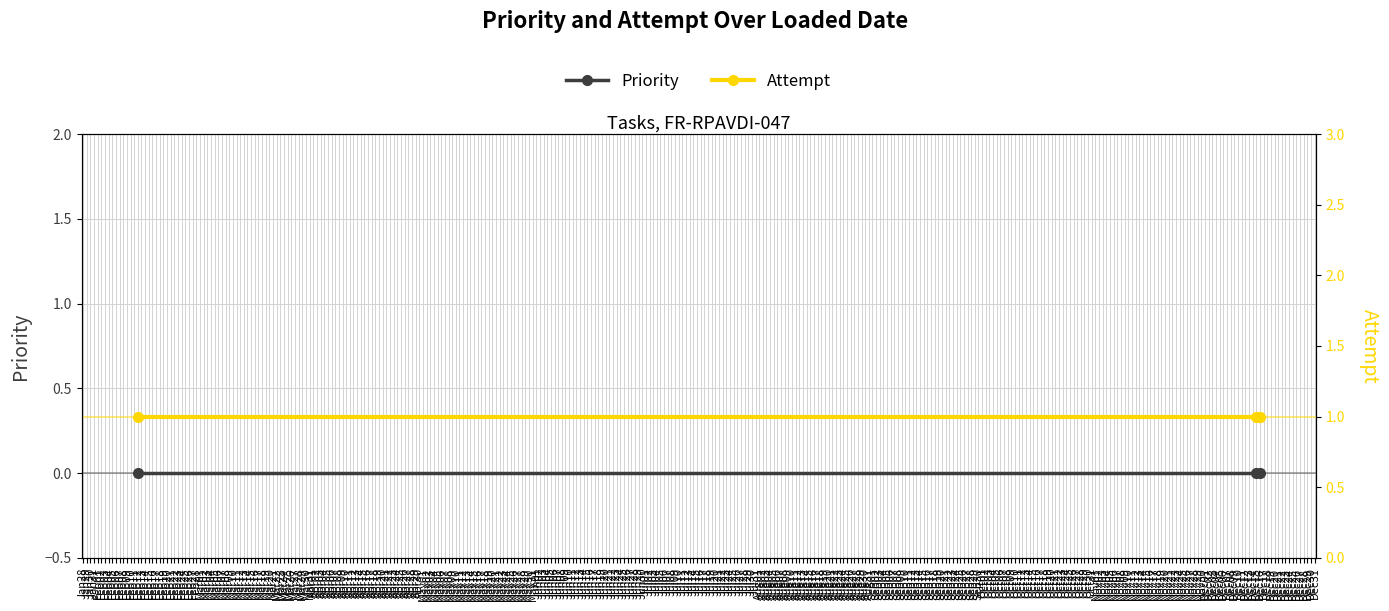

How many lines are shown in the chart?

2